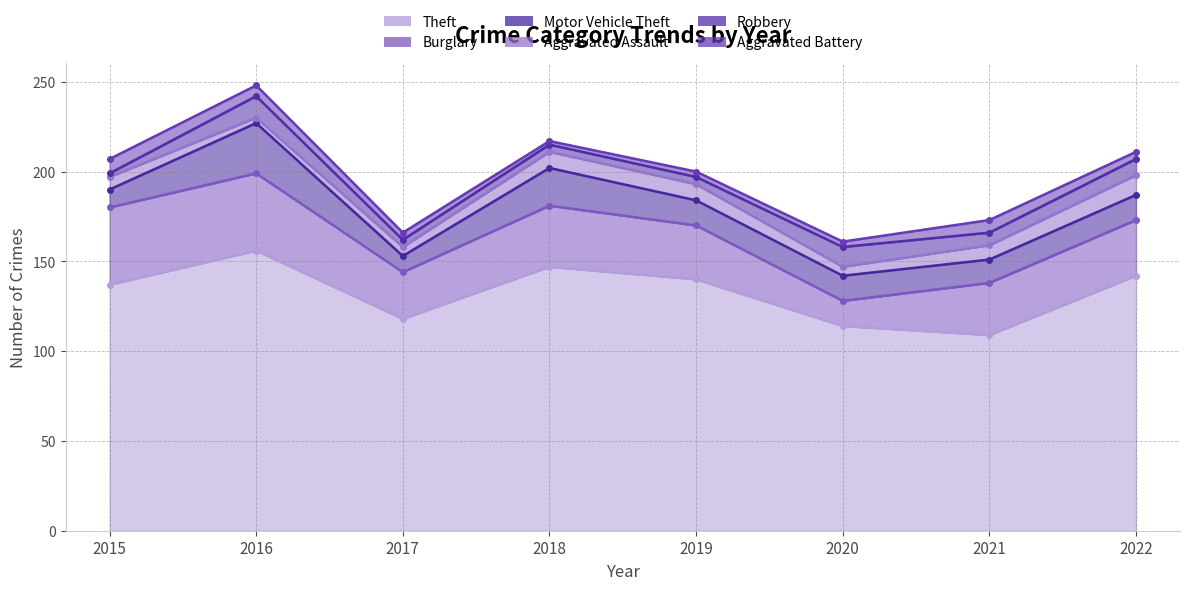

How many interior local peaks does the Theft series have?

2